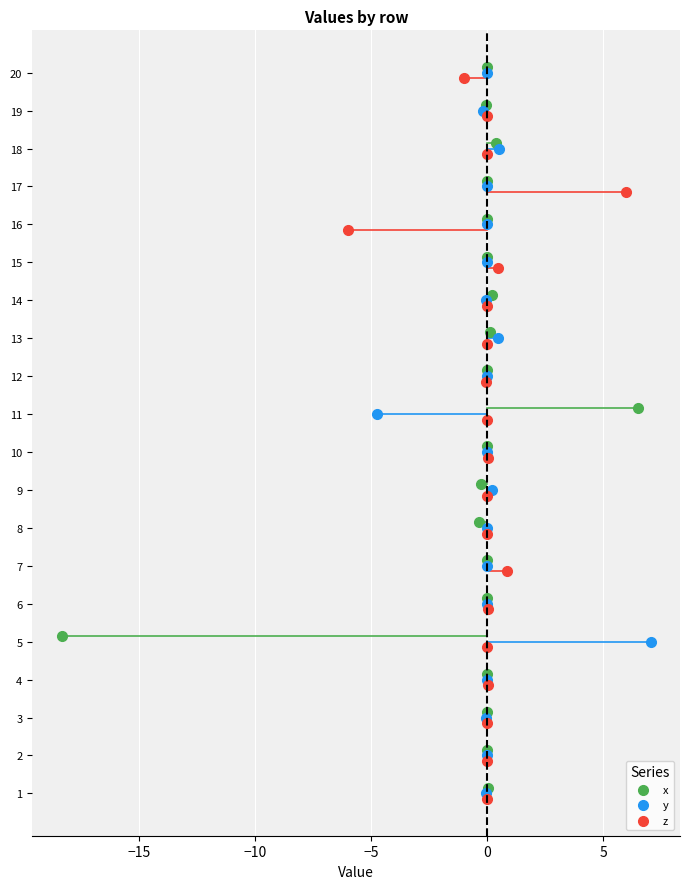

Which series contains the highest Y value?

x